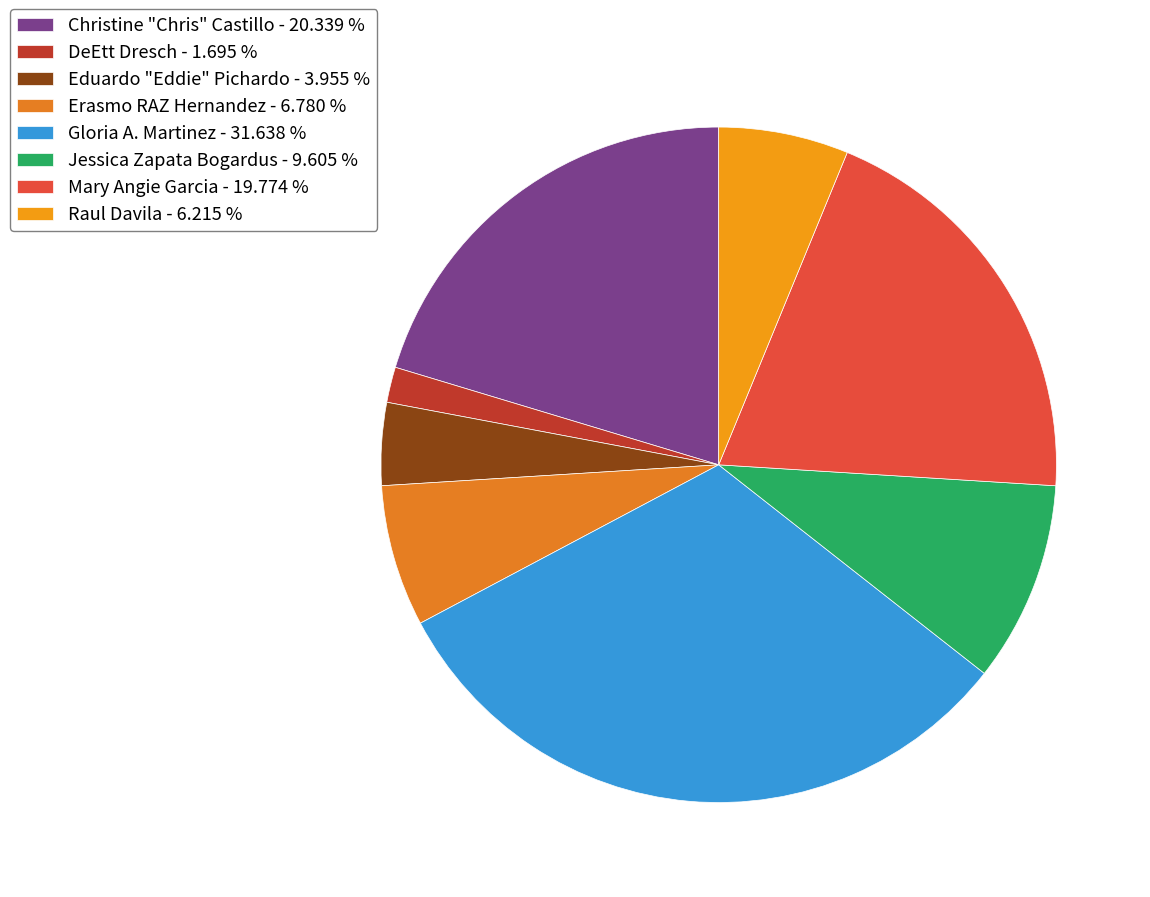

Between Christine "Chris" Castillo and Erasmo RAZ Hernandez, which is larger?

Christine "Chris" Castillo